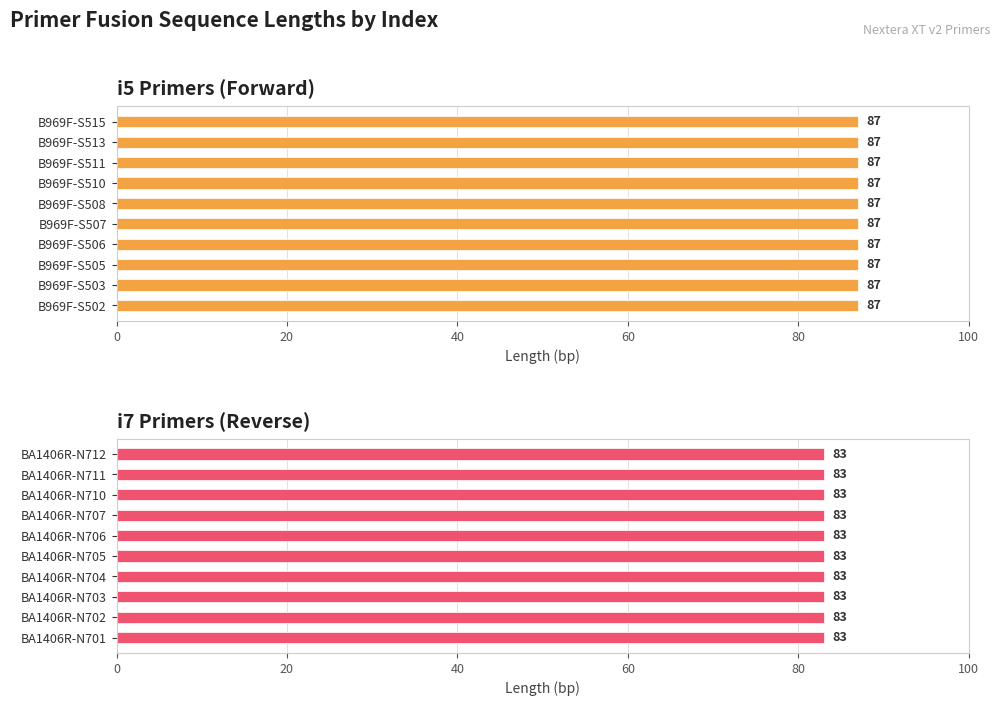

Rank the categories by value from lowest to highest.

BA1406R-N701, BA1406R-N702, BA1406R-N703, BA1406R-N704, BA1406R-N705, BA1406R-N706, BA1406R-N707, BA1406R-N710, BA1406R-N711, BA1406R-N712, B969F-S502, B969F-S503, B969F-S505, B969F-S506, B969F-S507, B969F-S508, B969F-S510, B969F-S511, B969F-S513, B969F-S515